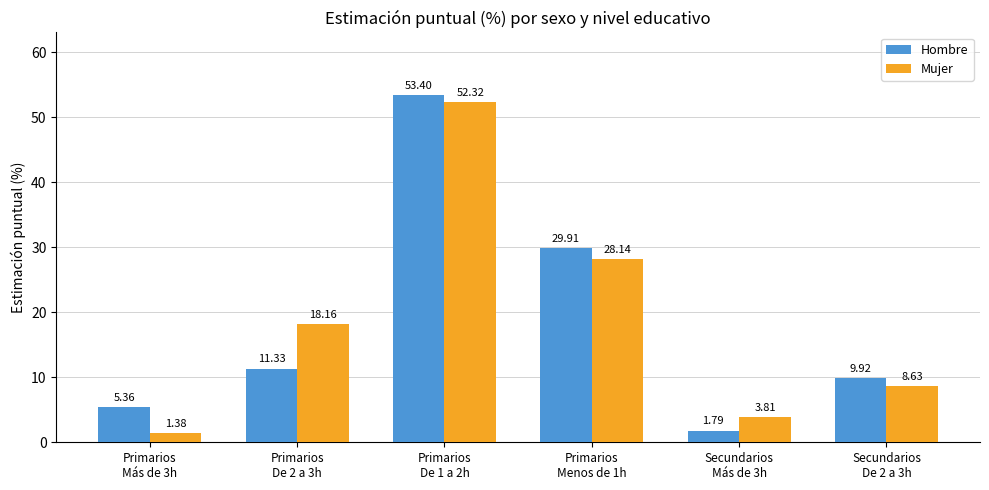

What is the total value across all series at Secundarios
De 2 a 3h?

18.6